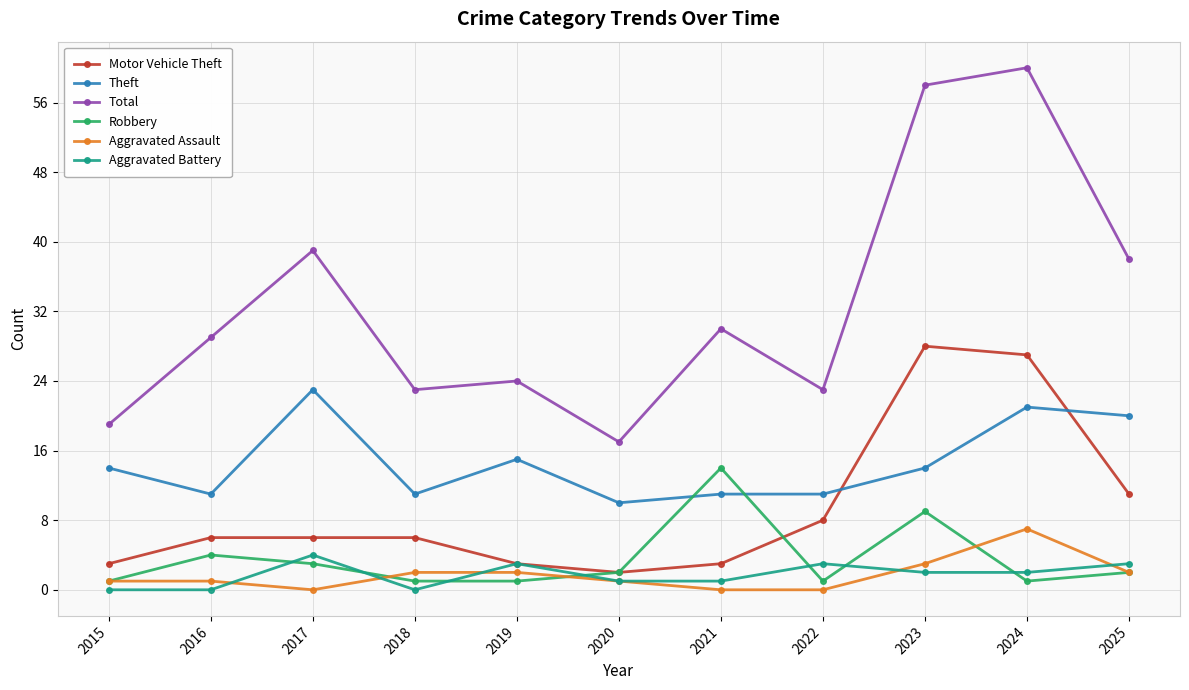

Rank the series by their maximum value, from lowest to highest.

Aggravated Battery, Aggravated Assault, Robbery, Theft, Motor Vehicle Theft, Total